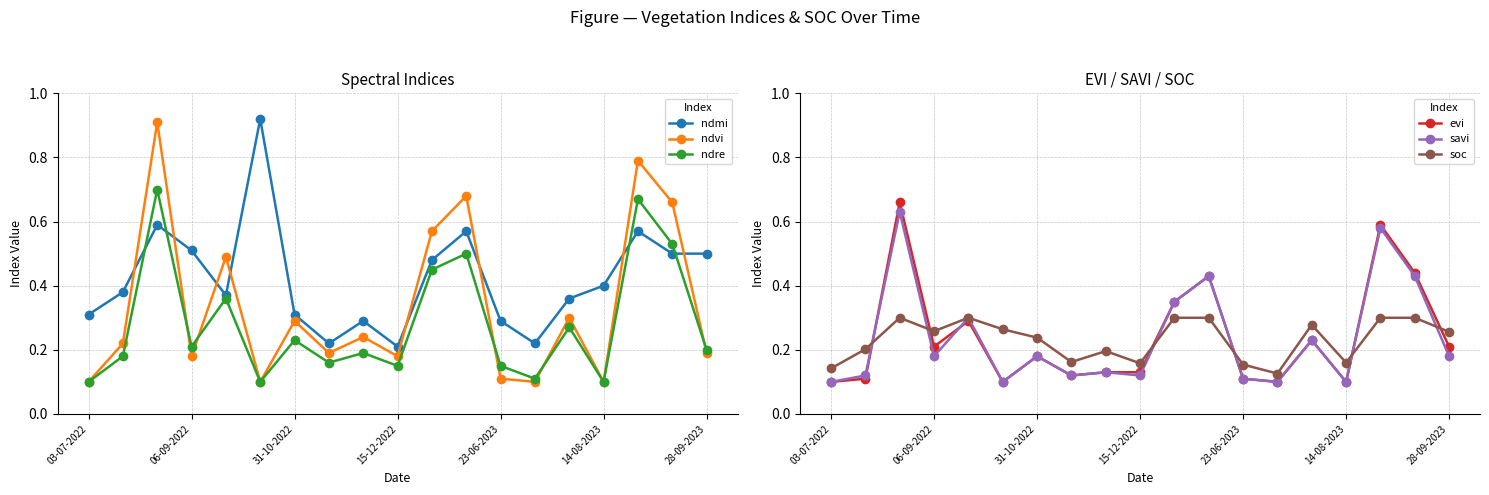

How many intersections are there between savi and ndmi?

4